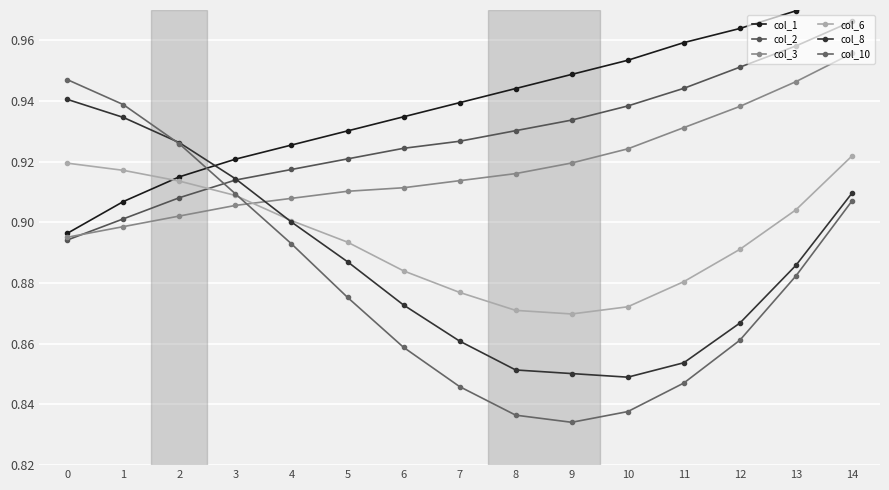

What is the value of the col_6 point at the 14th from the left?

0.9